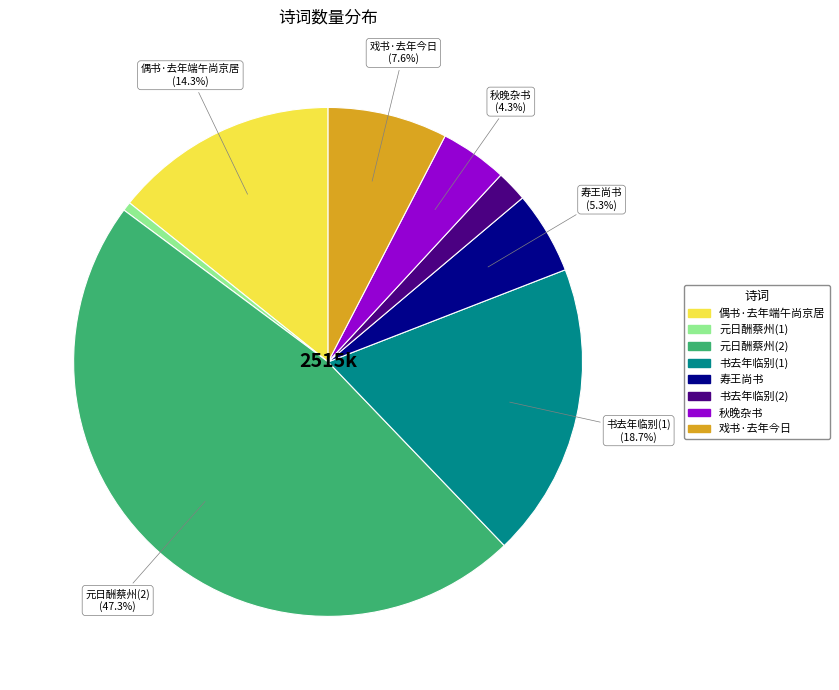

Does any single category account for the majority?

No